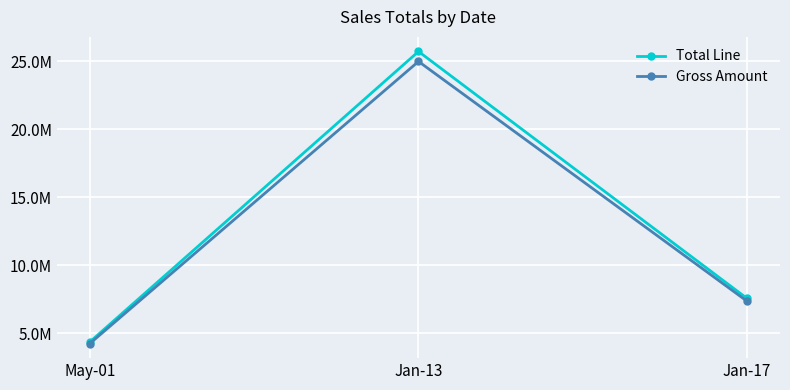

Reading left to right, extract all data points from this chart.

Total Line: 4343127.3	25736472.7	7542763.6
Gross Amount: 4224869.5	25002547.3	7339090.9